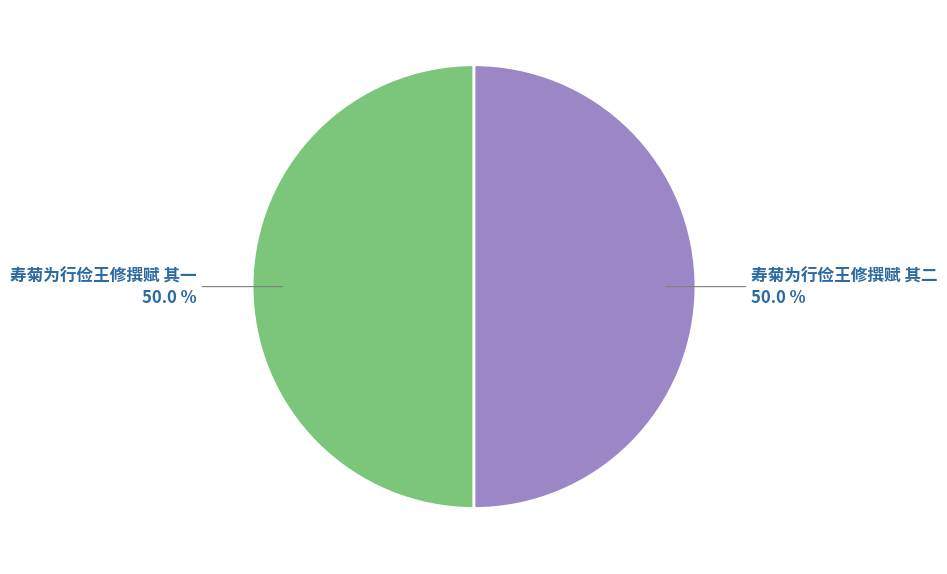

Which category has the smallest portion of the pie?

寿菊为行俭王修撰赋 其一